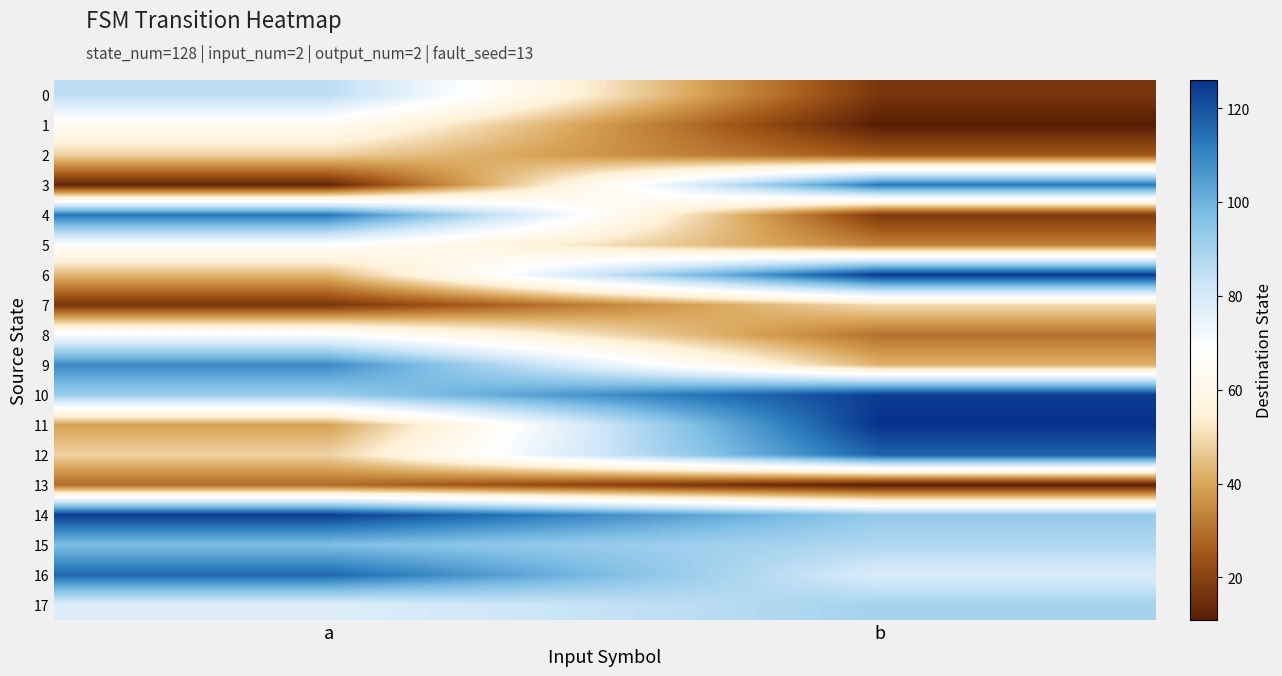

Reading right to left, what are all the values shown in this chart?

0: b=17	a=86
1: b=11	a=64
2: b=25	a=48
3: b=113	a=13
4: b=18	a=113
5: b=33	a=68
6: b=125	a=43
7: b=50	a=17
8: b=30	a=70
9: b=42	a=109
10: b=124	a=92
11: b=126	a=39
12: b=117	a=48
13: b=11	a=29
14: b=93	a=124
15: b=88	a=97
16: b=79	a=116
17: b=90	a=78